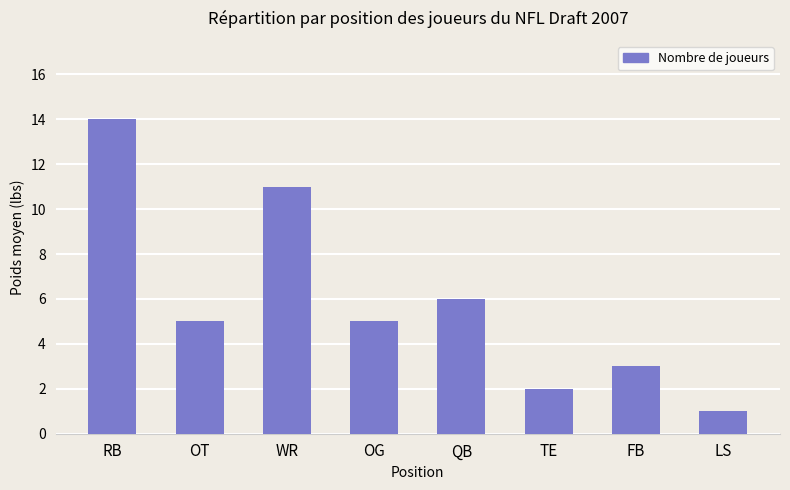

What is the difference between the second highest and second lowest values?

9